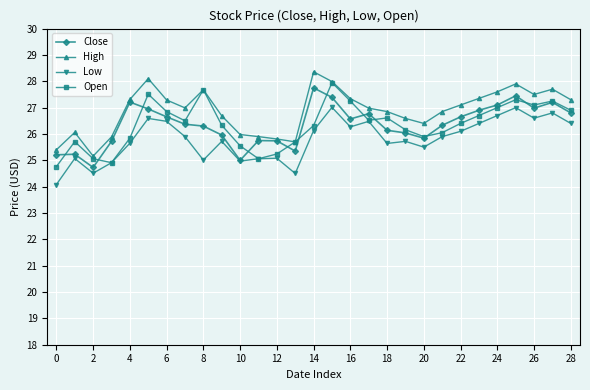

What is the maximum value shown in the chart?

28.4